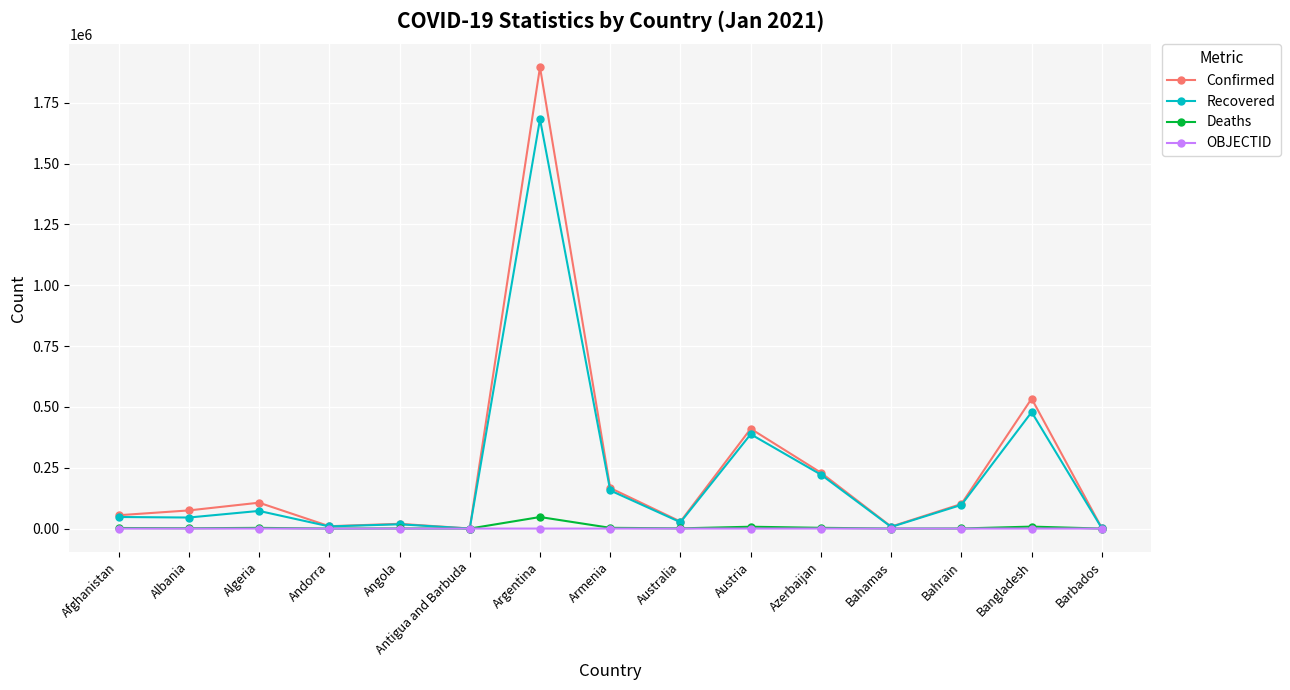

Between Argentina and Barbados, which series saw the biggest shift?

Confirmed